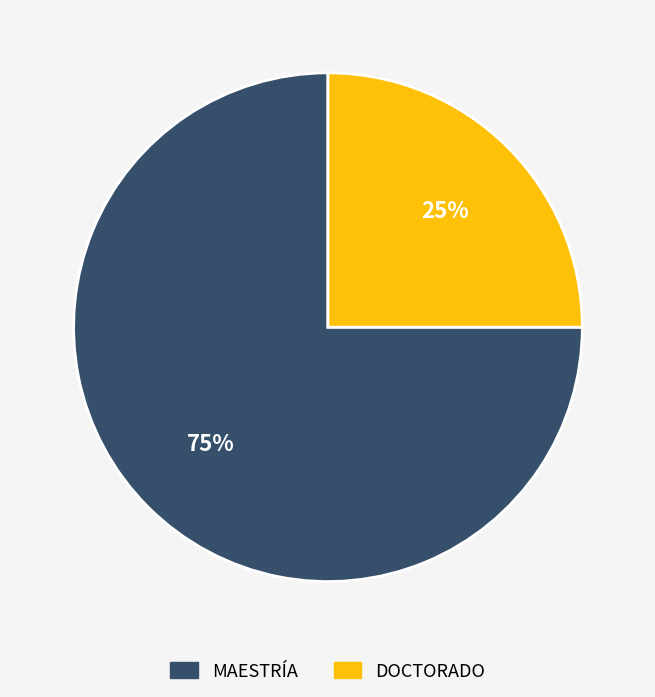

What is the largest slice in the pie chart?

MAESTRÍA